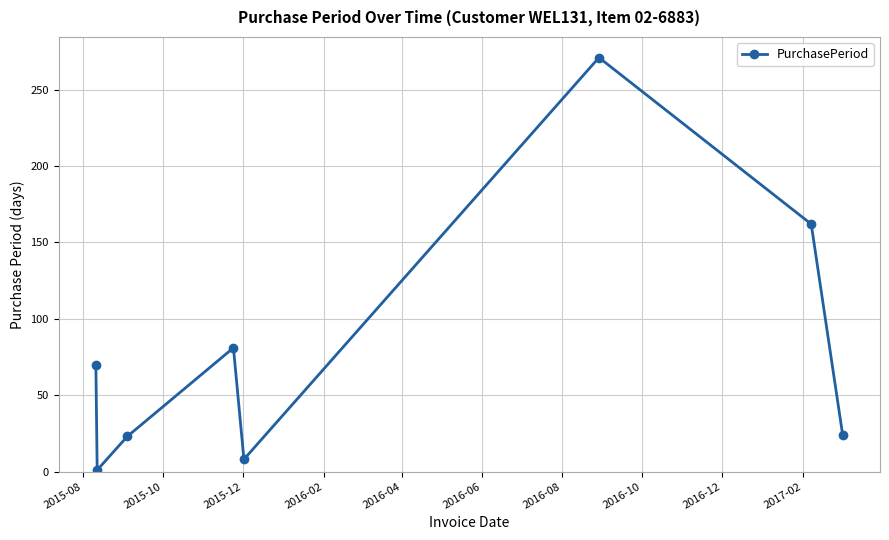

What is the sum of all values?

640